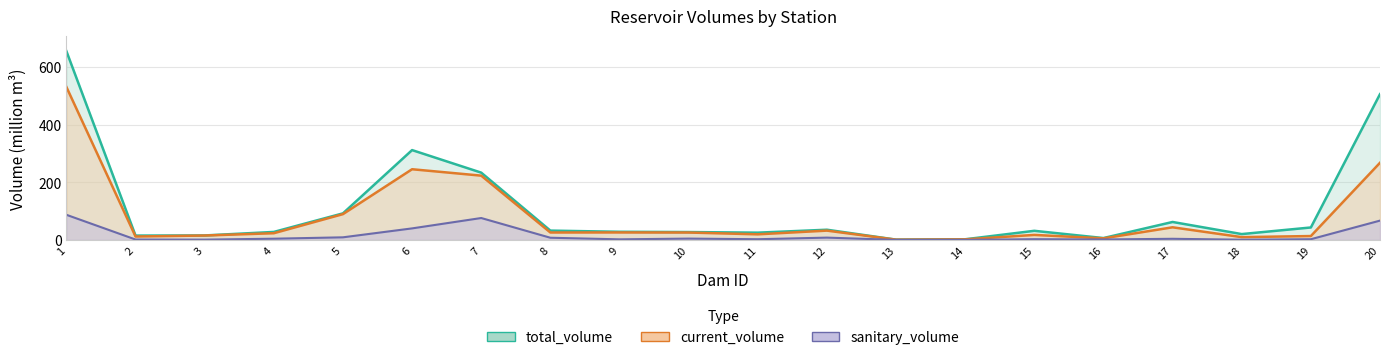

Read the current_volume value at 1.

531.0